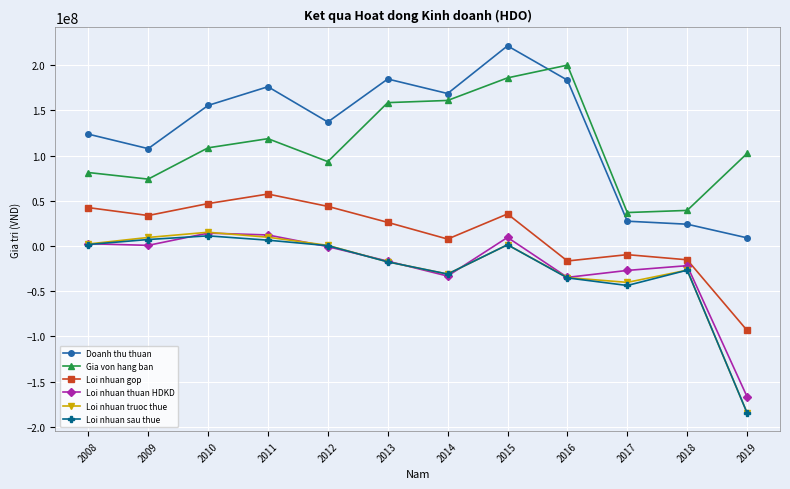

At which category does Loi nhuan sau thue reach its first local valley?

2014